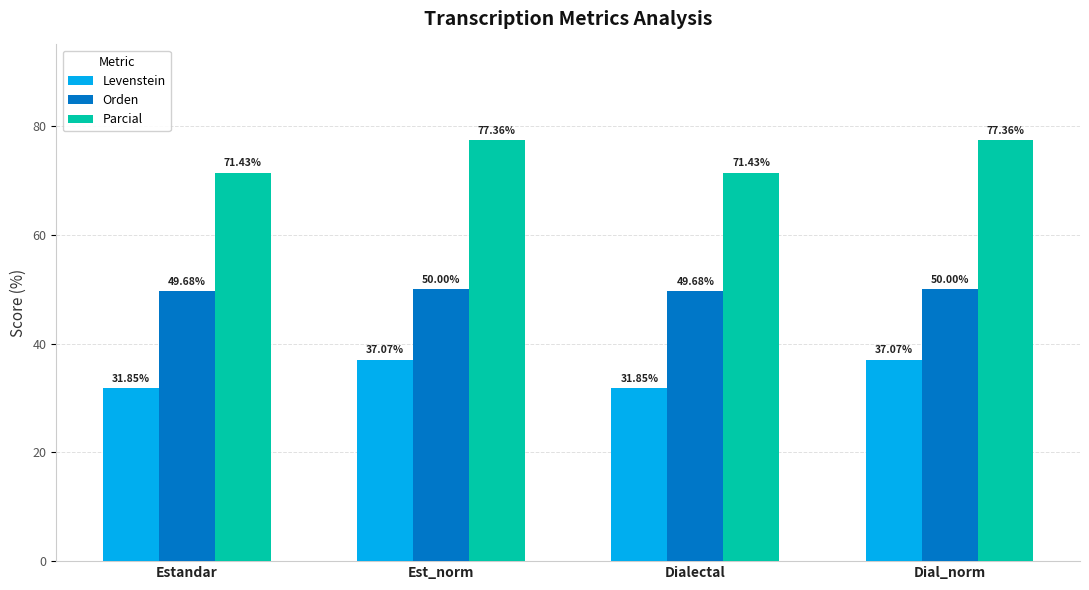

Is the value of Levenstein at Est_norm greater than the value of Parcial at Dialectal?

No